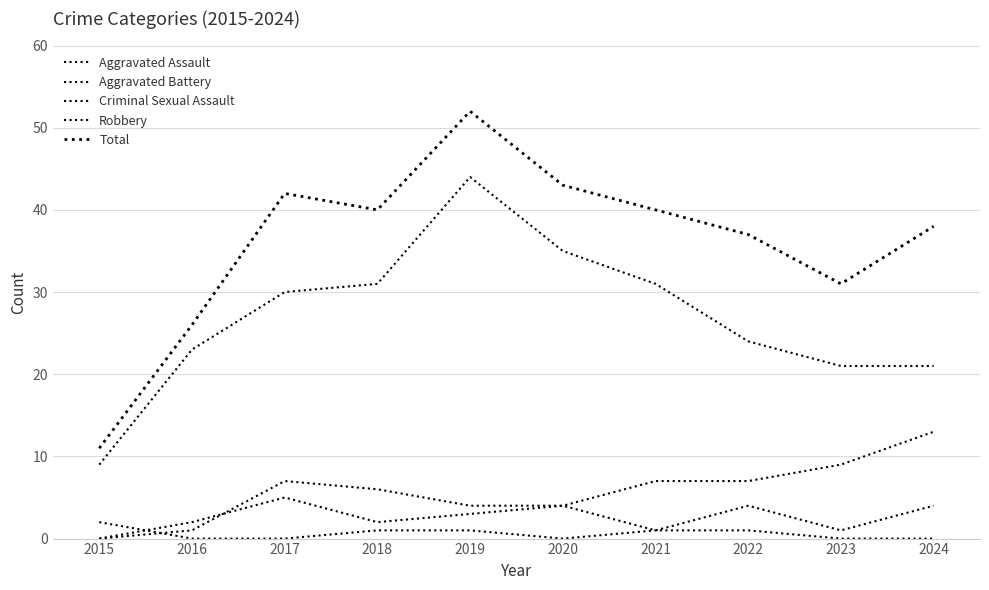

Is the value of Aggravated Battery at 2023 greater than the value of Criminal Sexual Assault at 2020?

Yes